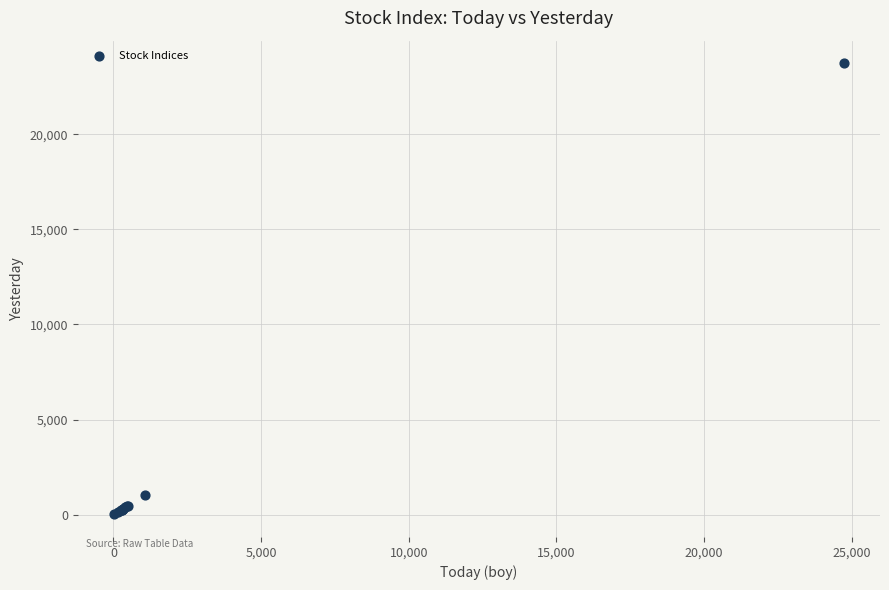

What Y value in the scatter plot is closest to 11873?

1062.8